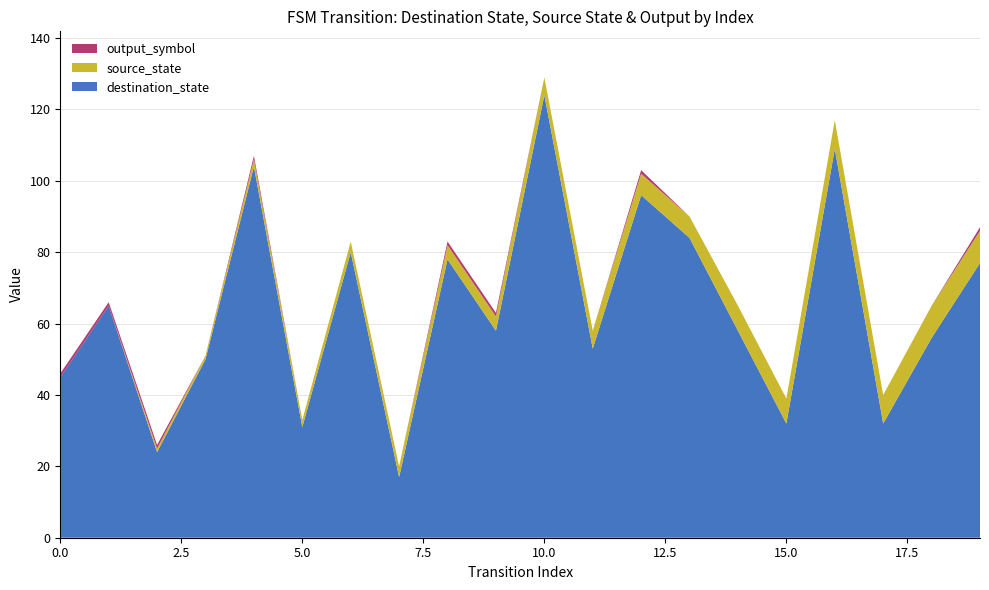

Reading right to left, list all the values displayed in this chart.

source_state: 19=9	18=9	17=8	16=8	15=7	14=7	13=6	12=6	11=5	10=5	9=4	8=4	7=3	6=3	5=2	4=2	3=1	2=1	1=0	0=0
destination_state: 19=77	18=56	17=32	16=109	15=32	14=58	13=84	12=96	11=53	10=124	9=58	8=78	7=17	6=80	5=31	4=104	3=50	2=24	1=65	0=45
output_symbol: 19=1	18=0	17=0	16=0	15=0	14=0	13=0	12=1	11=0	10=0	9=1	8=1	7=0	6=0	5=0	4=1	3=0	2=1	1=1	0=1